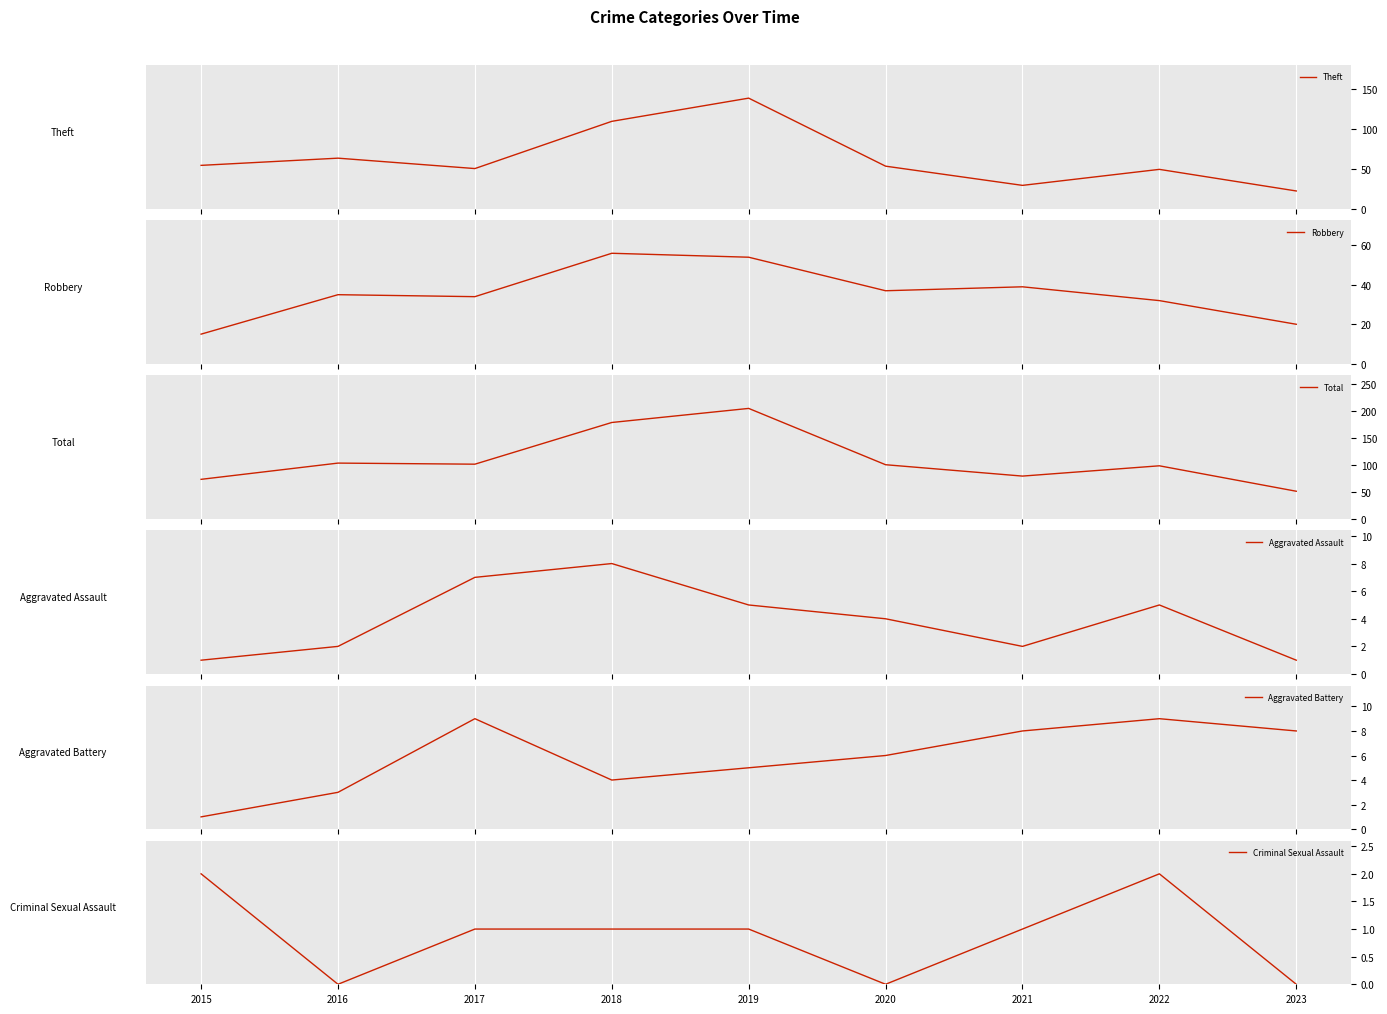

At which label is Total closest to 127?

2016